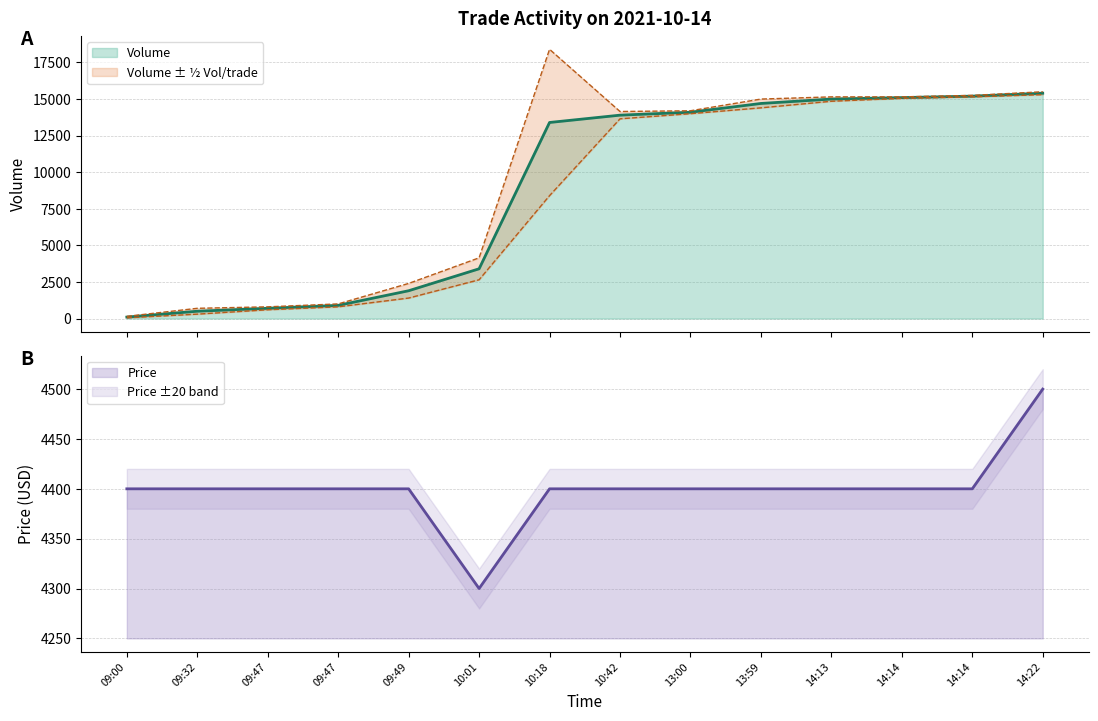

True or false: Volume has more than 0 interior local peaks.

False